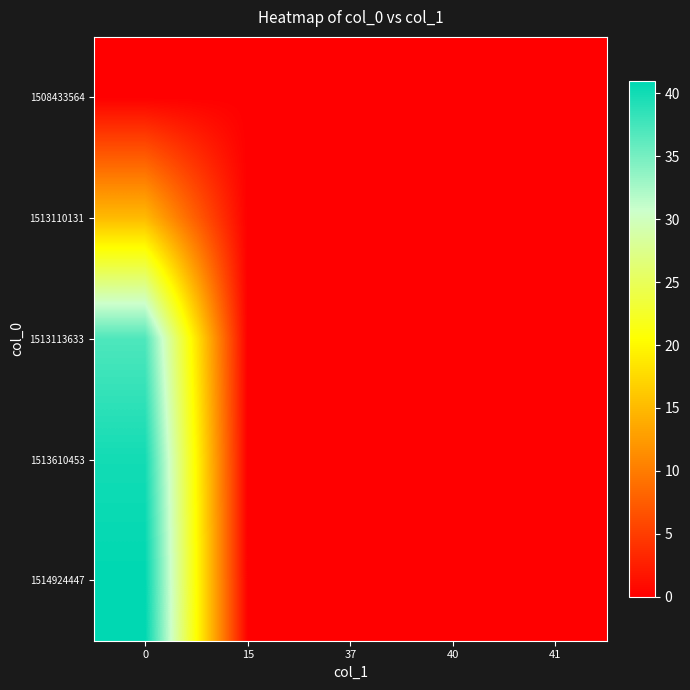

Reading left to right, list all the values displayed in this chart.

1508433564: 0=0	15=0	37=0	40=0	41=0
1513110131: 0=15	15=0	37=0	40=0	41=0
1513113633: 0=37	15=0	37=0	40=0	41=0
1513610453: 0=40	15=0	37=0	40=0	41=0
1514924447: 0=41	15=0	37=0	40=0	41=0